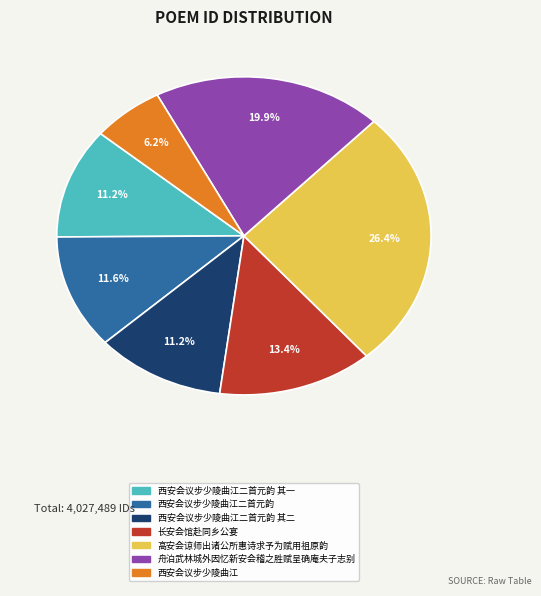

Does any single category account for the majority?

No